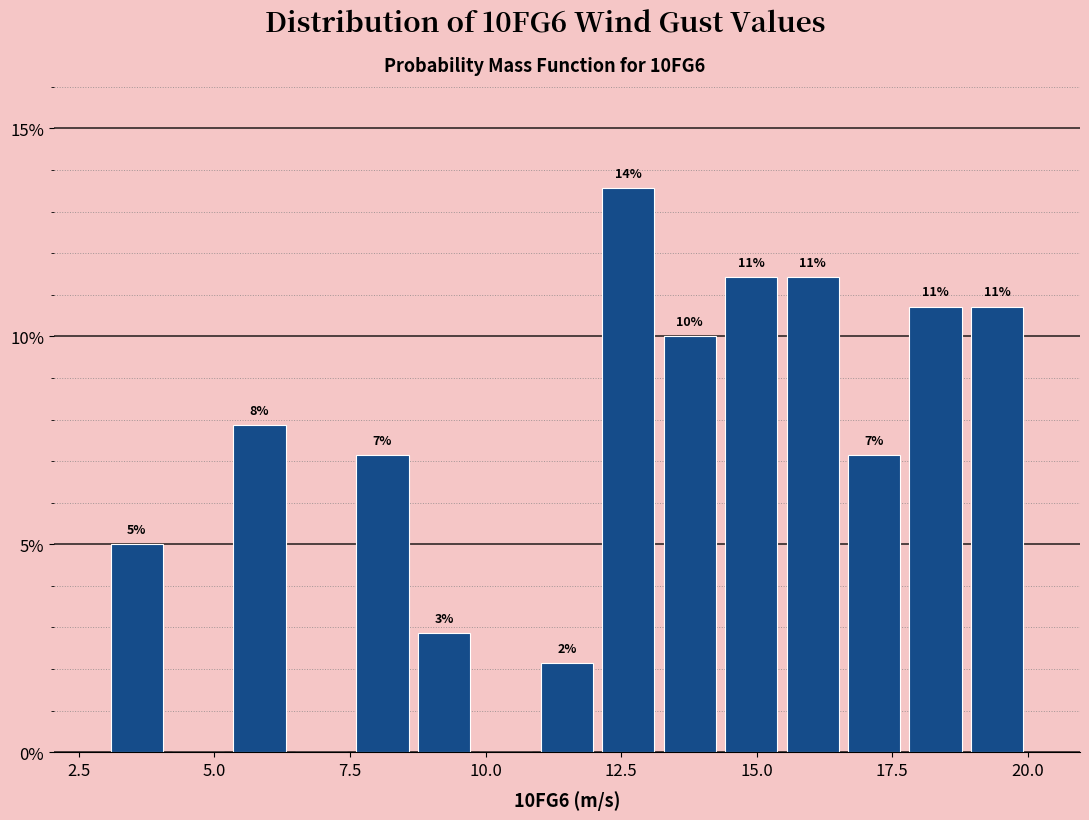

Around what value on the x-axis is the tallest bar? Give the approximate position of its centre, as read against the axis.

12.5